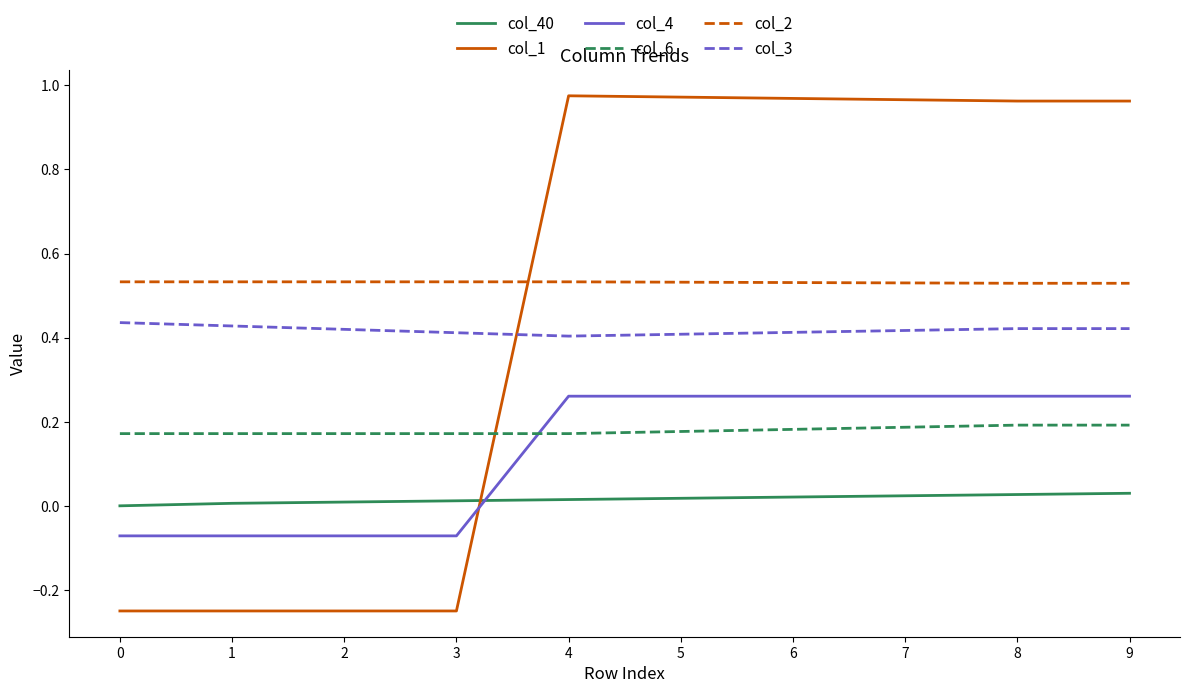

Between 1 and 8, which series saw the biggest shift?

col_1